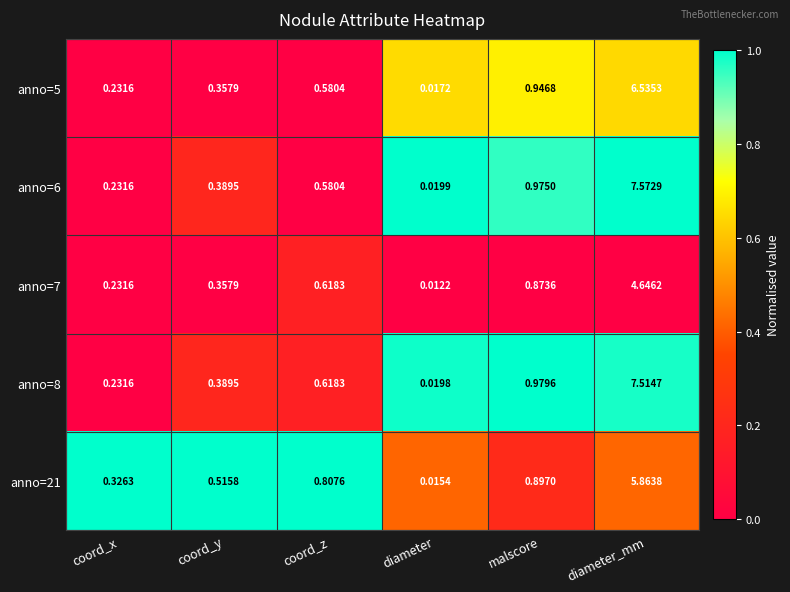

Rank the categories by anno=5 value from highest to lowest.

diameter_mm, malscore, coord_z, coord_y, coord_x, diameter